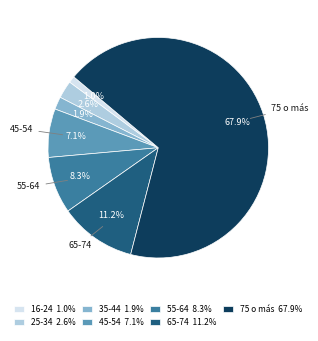

Which category has the smallest portion of the pie?

16-24